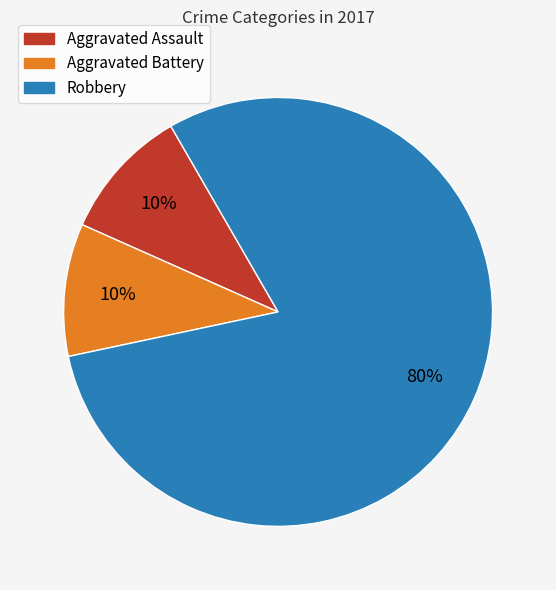

The Robbery slice represents 65% of the pie. True or false?

False